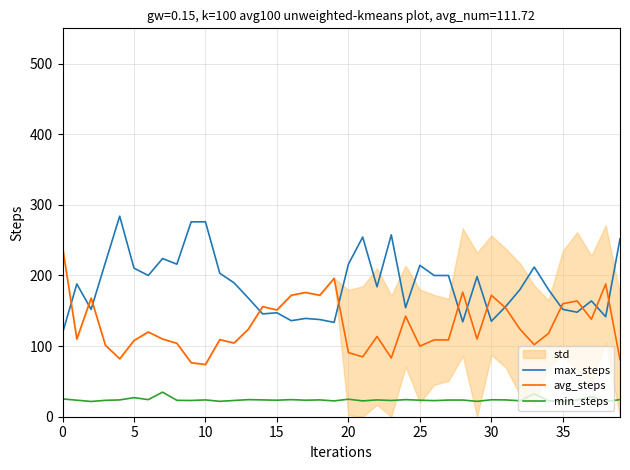

How many values in the avg_steps series are below 118?

20